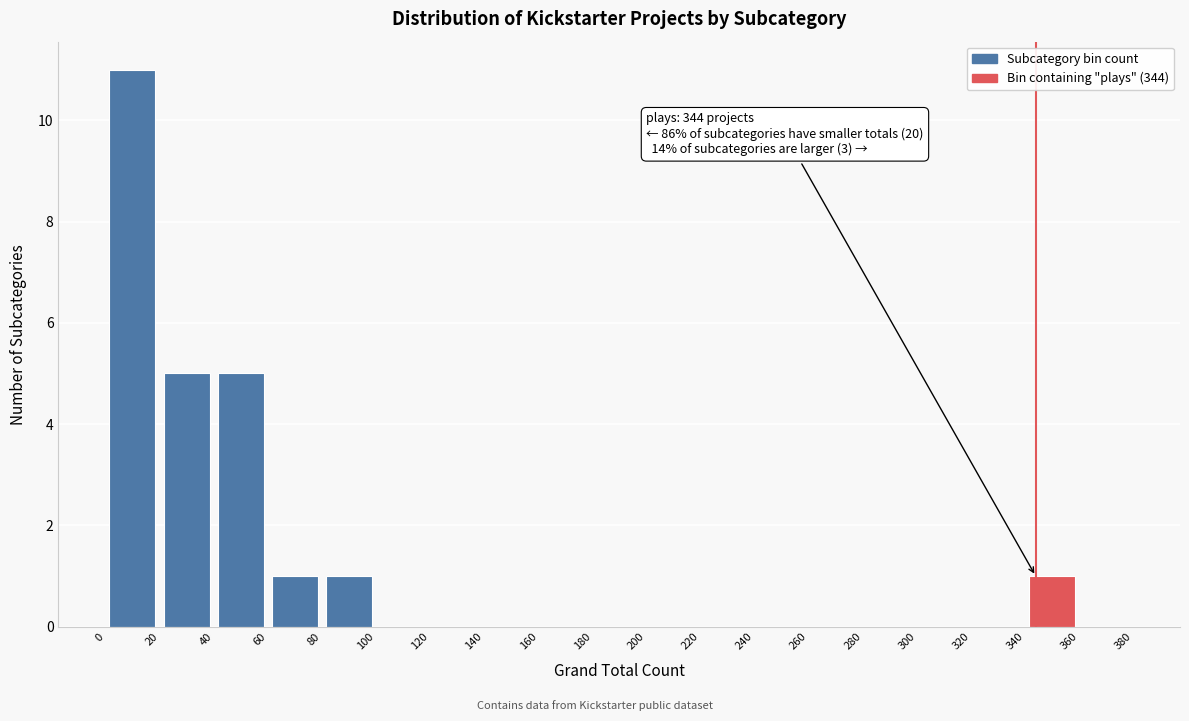

Which range on the x-axis has the tallest bar?

0 to 20